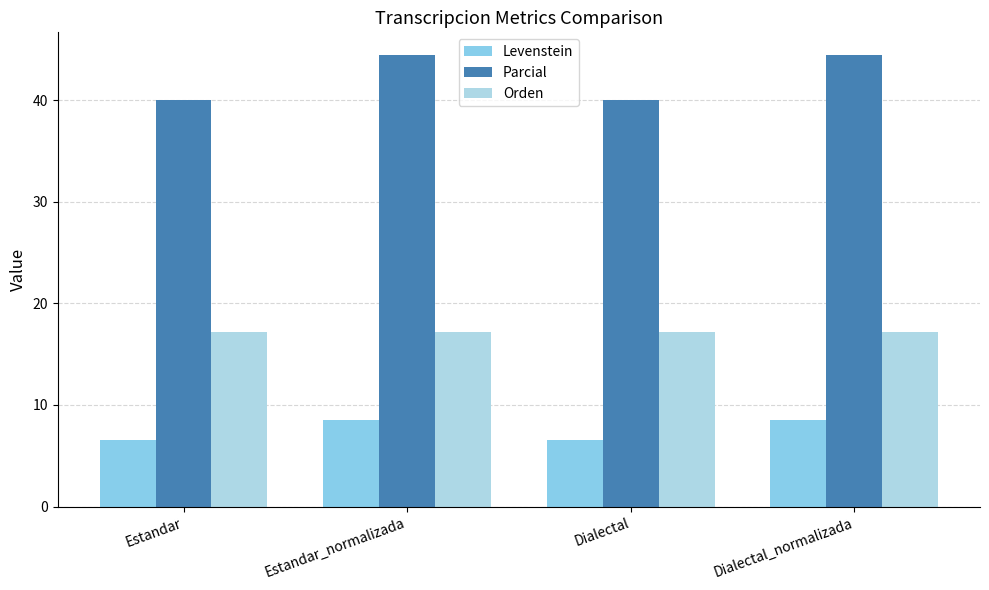

At which label does Levenstein first exceed 8?

Estandar_normalizada